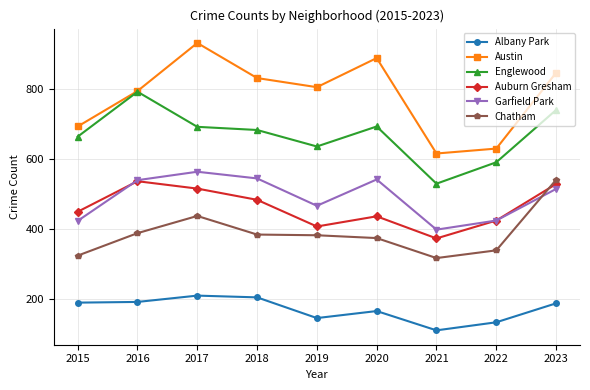

True or false: Albany Park and Garfield Park intersect in this chart.

False